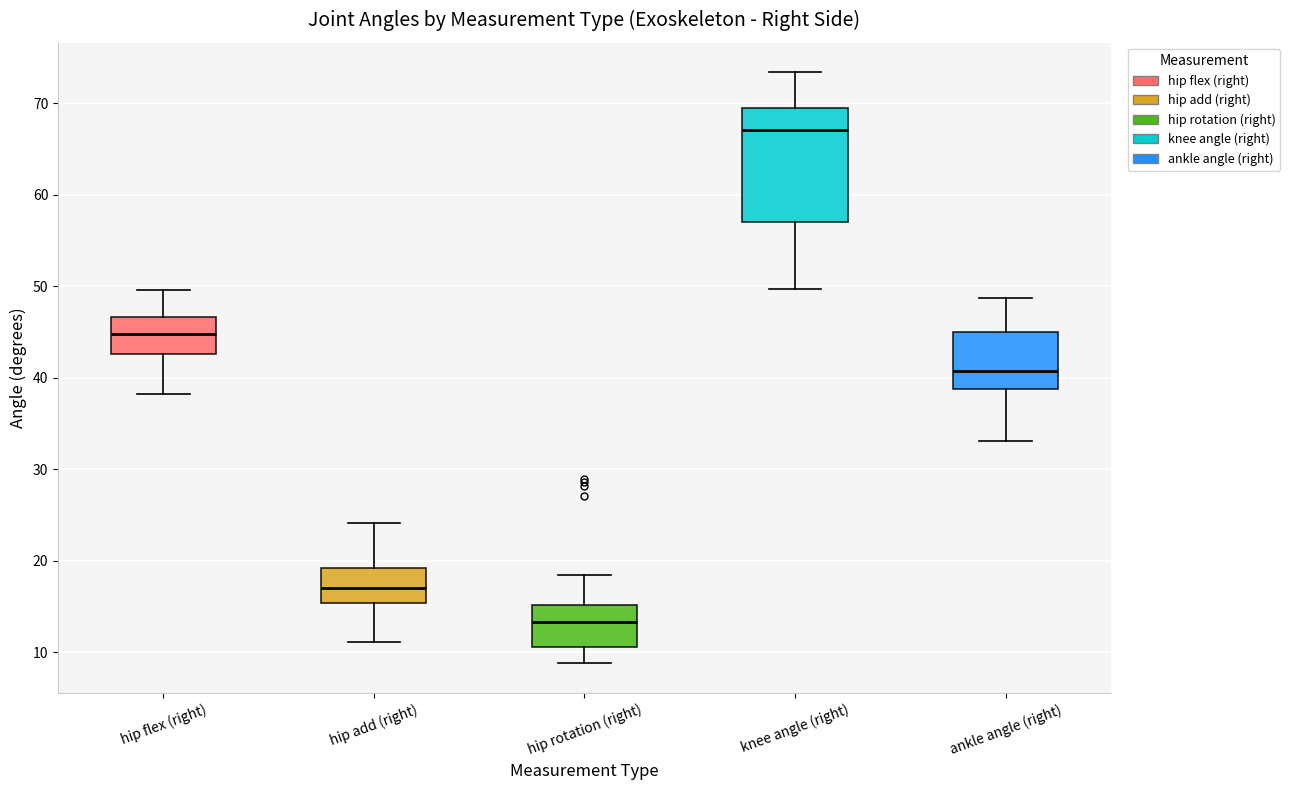

Which box is the tallest, from its lower edge to its upper edge?

knee angle (right)